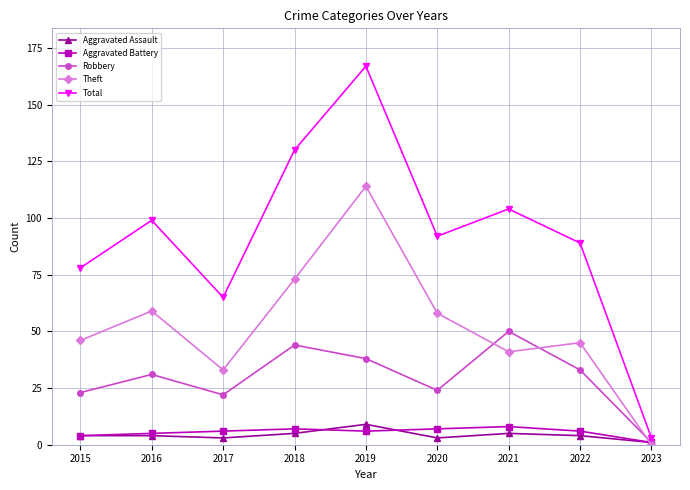

In Robbery, how many points are higher than both neighbors (excluding endpoints)?

3